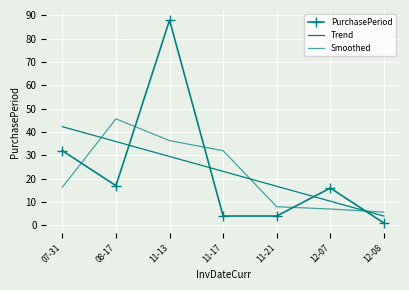

Reading right to left, list all the values displayed in this chart.

PurchasePeriod: 1.0	16.0	4.0	4.0	88.0	17.0	32.0
Trend: 4.0	10.4	16.7	23.1	29.5	35.9	42.3
Smoothed: 5.7	7.0	8.0	32.0	36.3	45.7	16.3